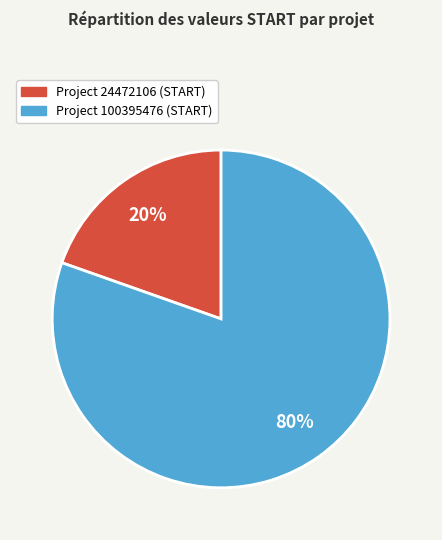

Does any single category account for the majority?

Yes